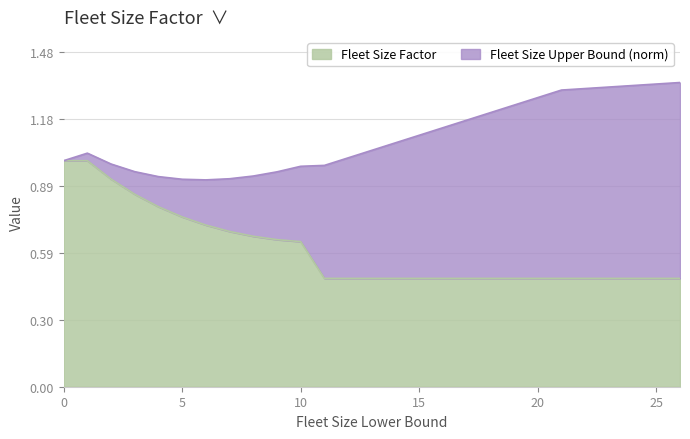

What is the maximum value for Fleet Size Factor?

1.0